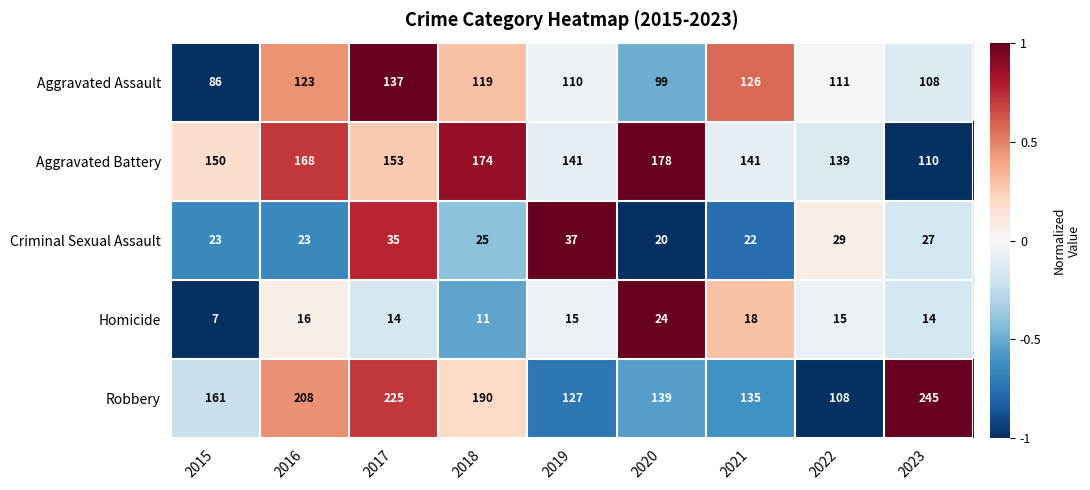

How many distinct data groups are displayed?

5